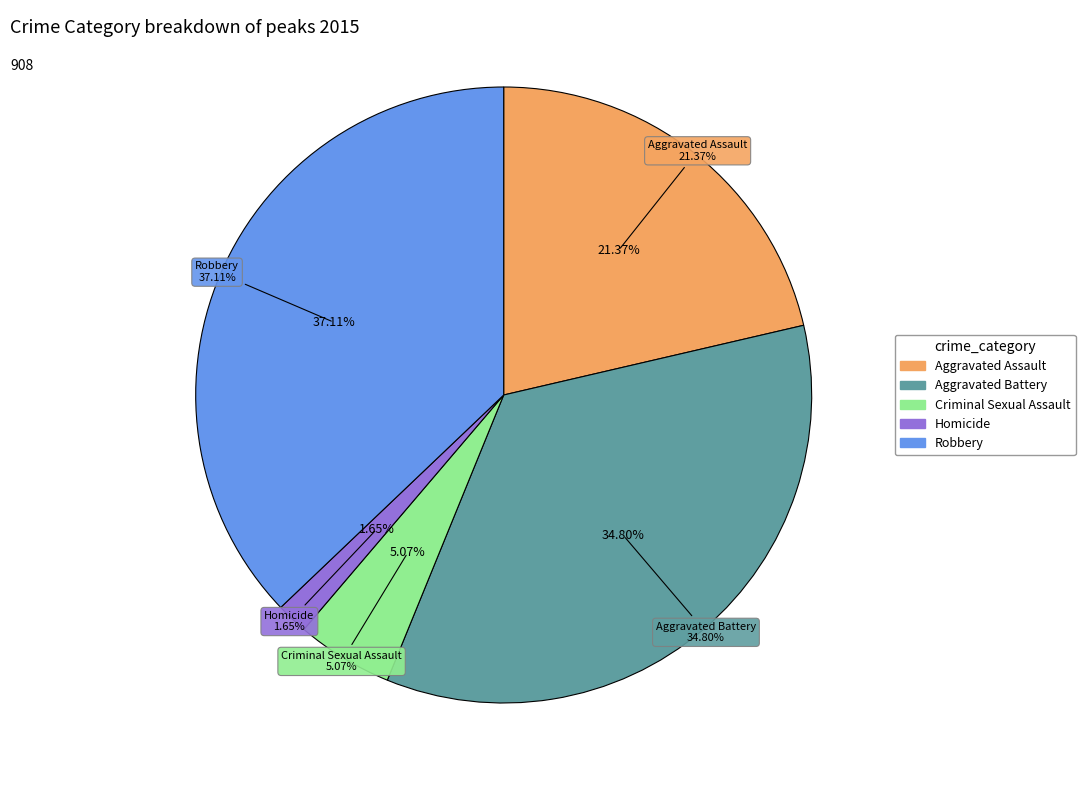

What is the smallest slice in the pie chart?

Homicide